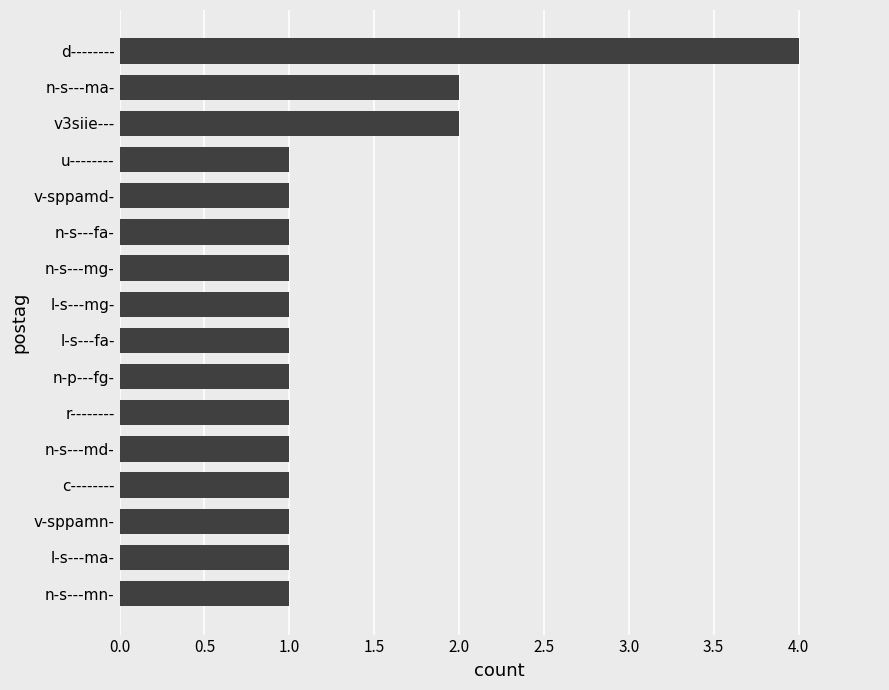

What is the greatest value displayed?

4